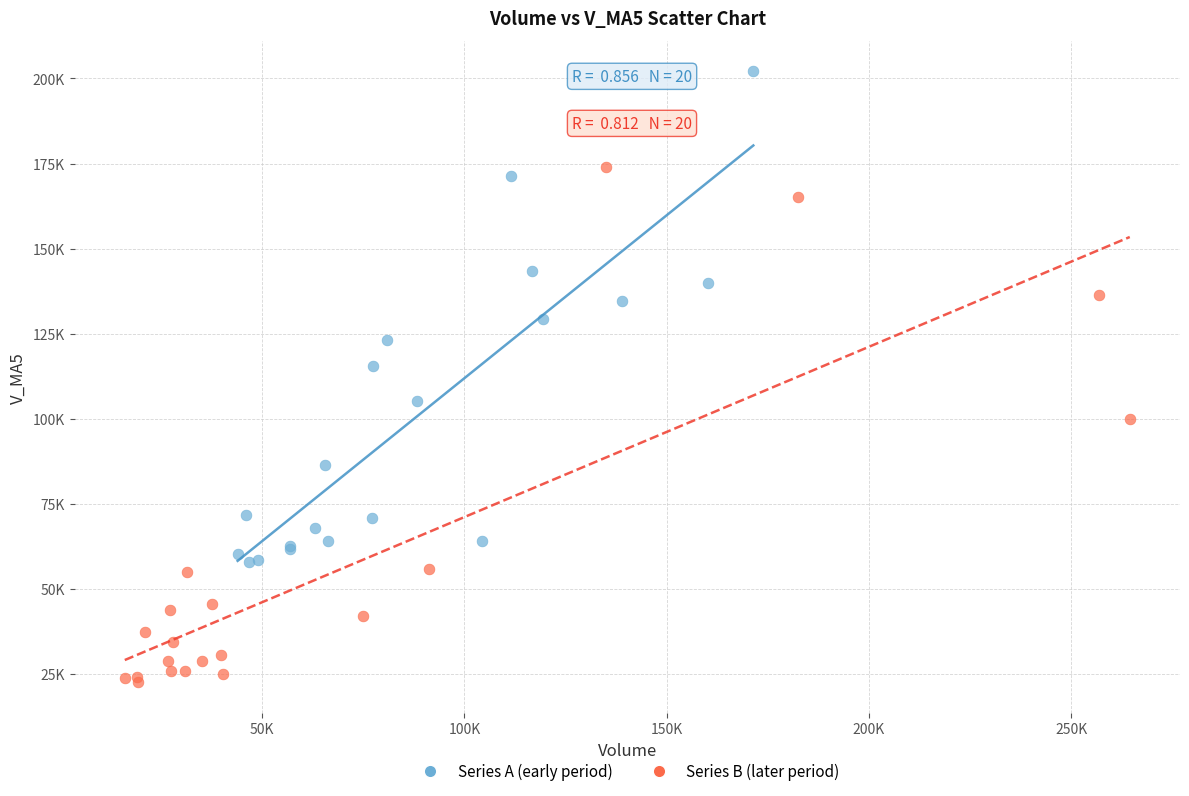

What are all the series names shown in the legend?

Series A (early period), Series B (later period)